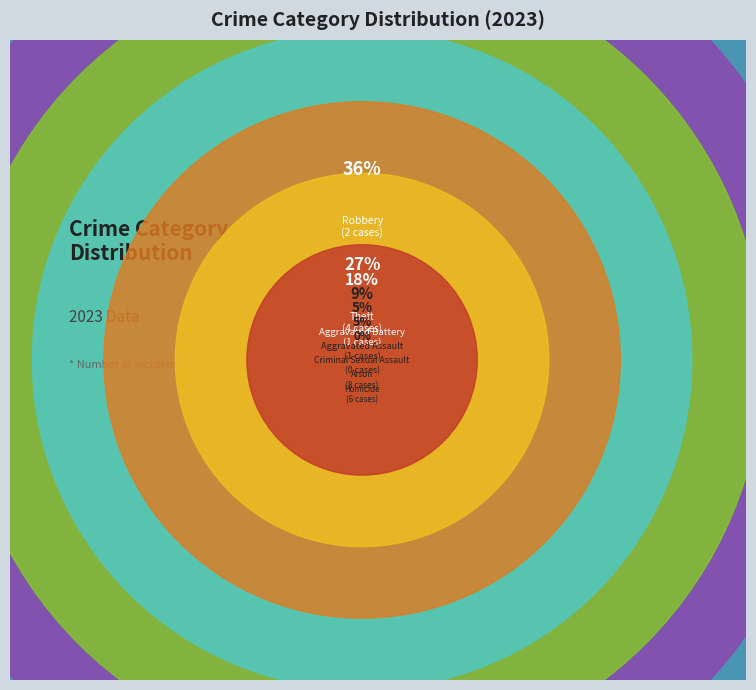

How many slices are in this pie chart?

7